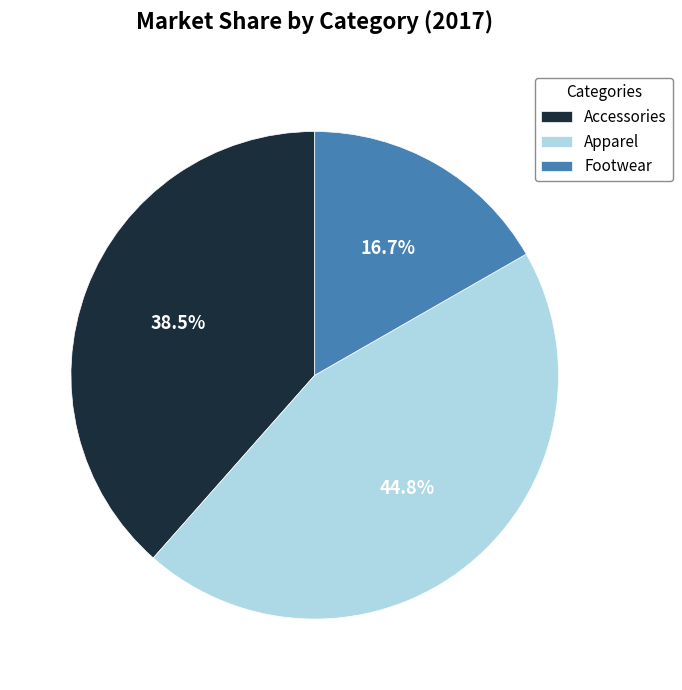

To the nearest percent, what portion does Footwear represent?

17%